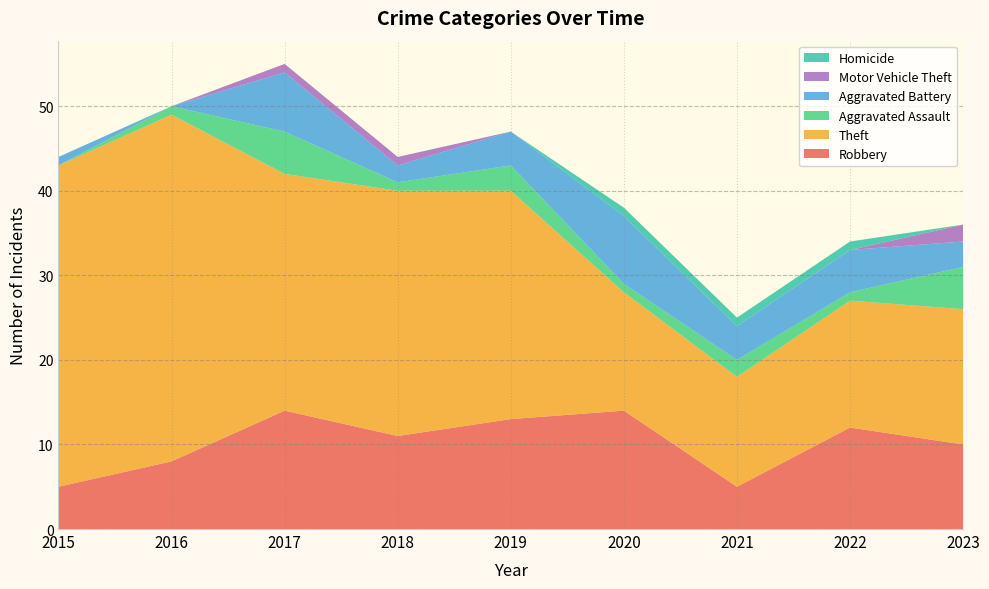

Reading left to right, extract all data points from this chart.

Robbery: 5	8	14	11	13	14	5	12	10
Theft: 38	41	28	29	27	14	13	15	16
Aggravated Assault: 0	1	5	1	3	1	2	1	5
Aggravated Battery: 1	0	7	2	4	8	4	5	3
Motor Vehicle Theft: 0	0	1	1	0	0	0	0	2
Homicide: 0	0	0	0	0	1	1	1	0